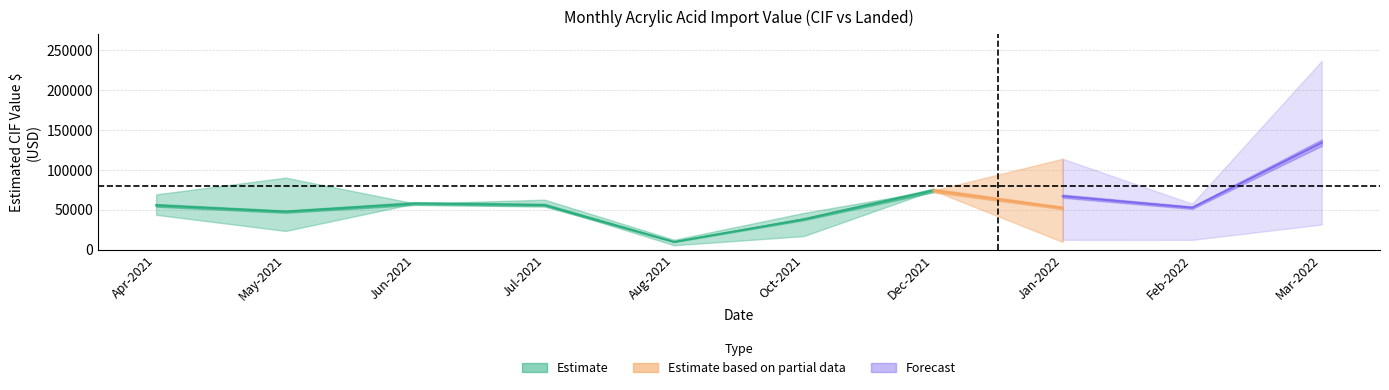

Reading left to right, what are all the values shown in this chart?

Estimated CIF Value $ (mean): Apr-2021=55502.4	May-2021=47581.9	Jun-2021=57772.8	Jul-2021=55766.5	Aug-2021=9706.9	Oct-2021=37993.5	Dec-2021=74099.6	Jan-2022=52195.5	Feb-2022=49677.4	Mar-2022=104867.7
Estimated CIF Value $ (upper): Apr-2021=69219.9	May-2021=90152.9	Jun-2021=57772.8	Jul-2021=62558.1	Aug-2021=12376.3	Oct-2021=45956.9	Dec-2021=74099.6	Jan-2022=113815.6	Feb-2022=57506.8	Mar-2022=236508.1
Estimated CIF Value $ (lower): Apr-2021=43585.0	May-2021=23366.8	Jun-2021=57772.8	Jul-2021=55766.5	Aug-2021=5460.1	Oct-2021=16894.6	Dec-2021=74099.6	Jan-2022=9590.6	Feb-2022=12199.2	Mar-2022=24580.6
Landed Value $ (mean): Apr-2021=70922.7	May-2021=60978.1	Jun-2021=57772.8	Jul-2021=62558.1	Aug-2021=14703.5	Oct-2021=41650.4	Dec-2021=88537.9	Jan-2022=66943.2	Feb-2022=52531.2	Mar-2022=133953.1
Landed Value $ (upper): Apr-2021=86171.8	May-2021=115156.8	Jun-2021=57772.8	Jul-2021=62558.1	Aug-2021=17836.6	Oct-2021=45956.9	Dec-2021=88537.9	Jan-2022=113815.6	Feb-2022=57506.8	Mar-2022=236508.1
Landed Value $ (lower): Apr-2021=55673.3	May-2021=29468.4	Jun-2021=57772.8	Jul-2021=62558.1	Aug-2021=5460.1	Oct-2021=21306.2	Dec-2021=88537.9	Jan-2022=12250.5	Feb-2022=12199.2	Mar-2022=31398.1